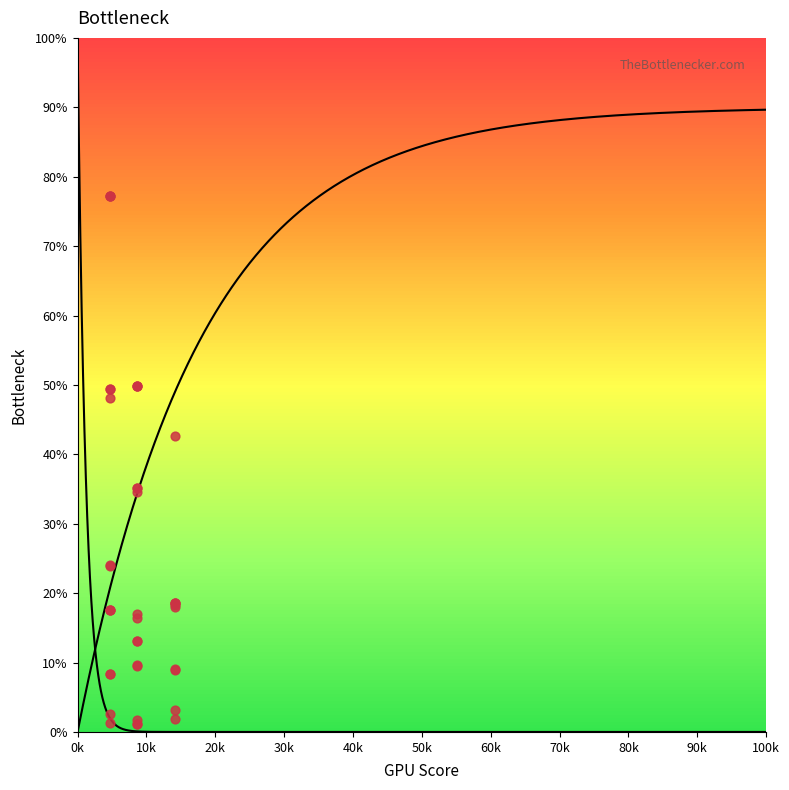

What is the ratio of the value at 47 to the value at 87?

1.0